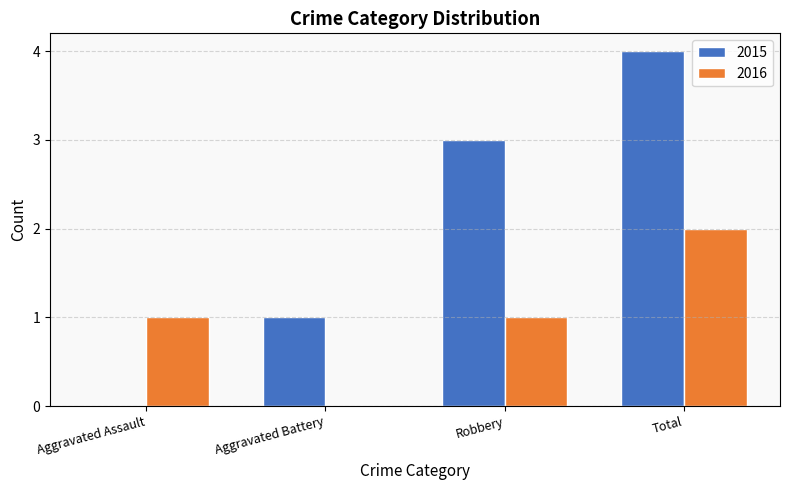

What is the maximum value shown in the chart?

4